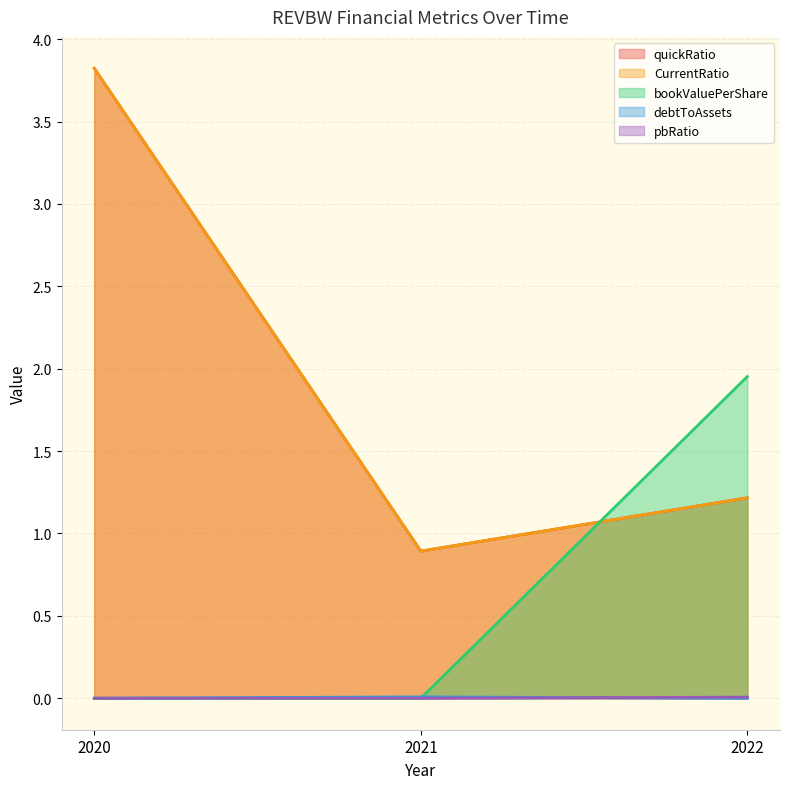

What is the total value across all series at 2021?

1.8